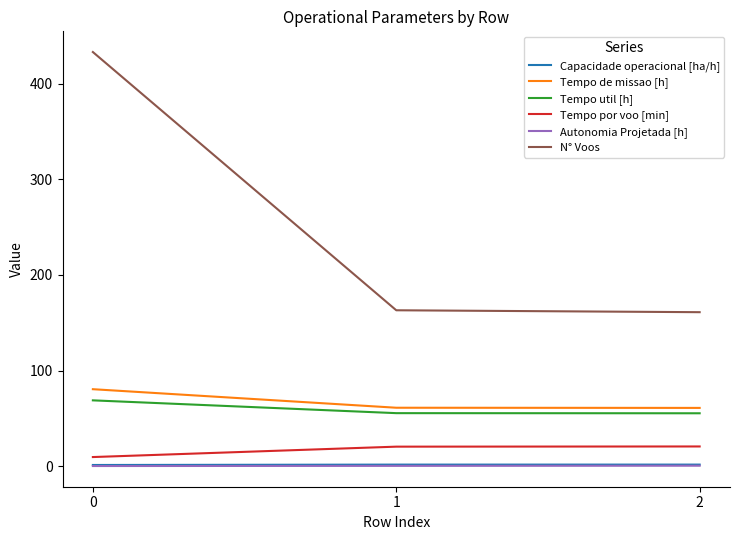

What are all the series names shown in the legend?

Capacidade operacional [ha/h], Tempo de missao [h], Tempo util [h], Tempo por voo [min], Autonomia Projetada [h], N° Voos